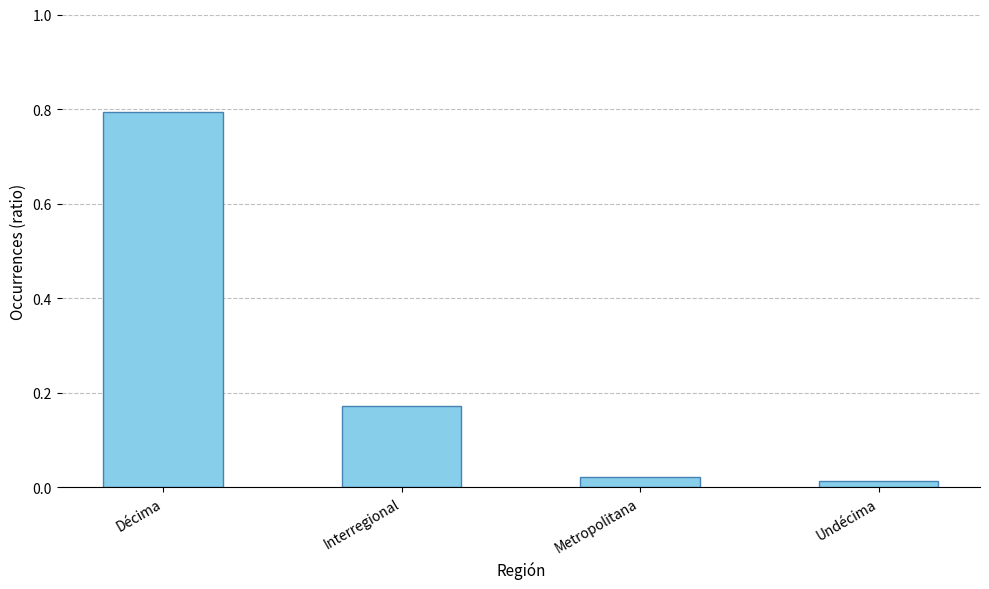

What position from the left is Metropolitana?

3